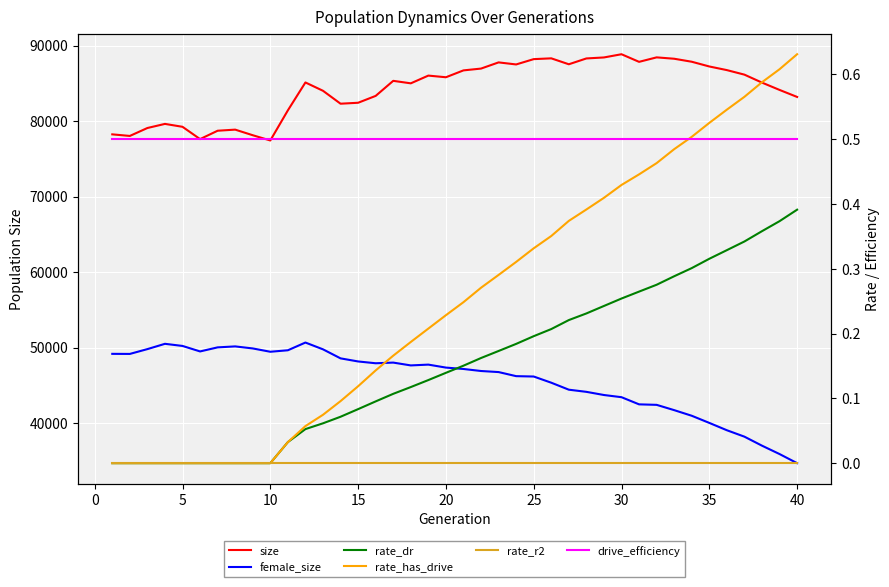

What is the value of the drive_efficiency point at the 34th from the left?

0.5